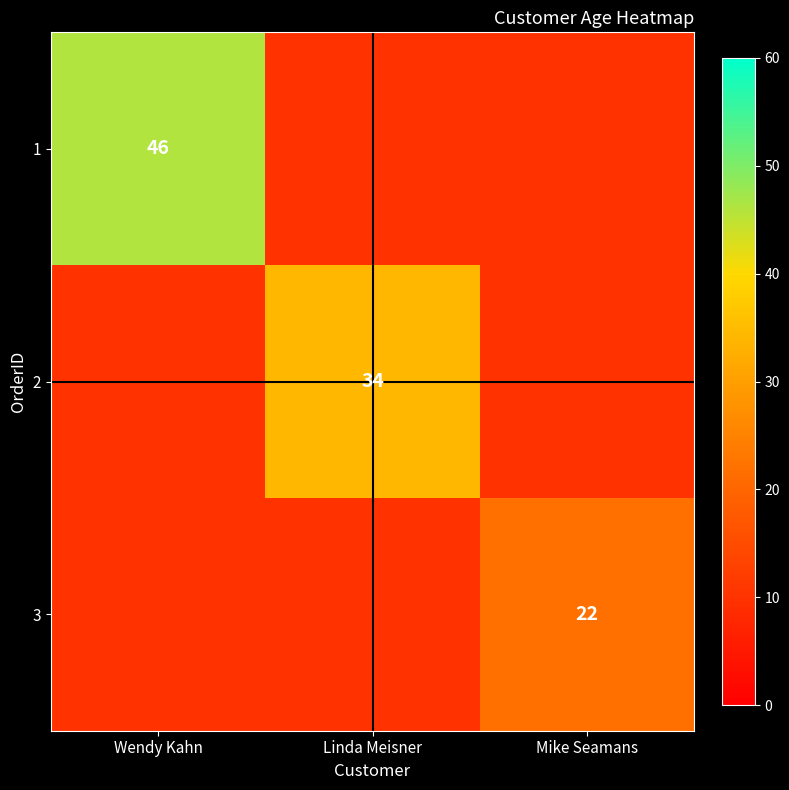

True or false: 1 has a value of 46 at Wendy Kahn.

True